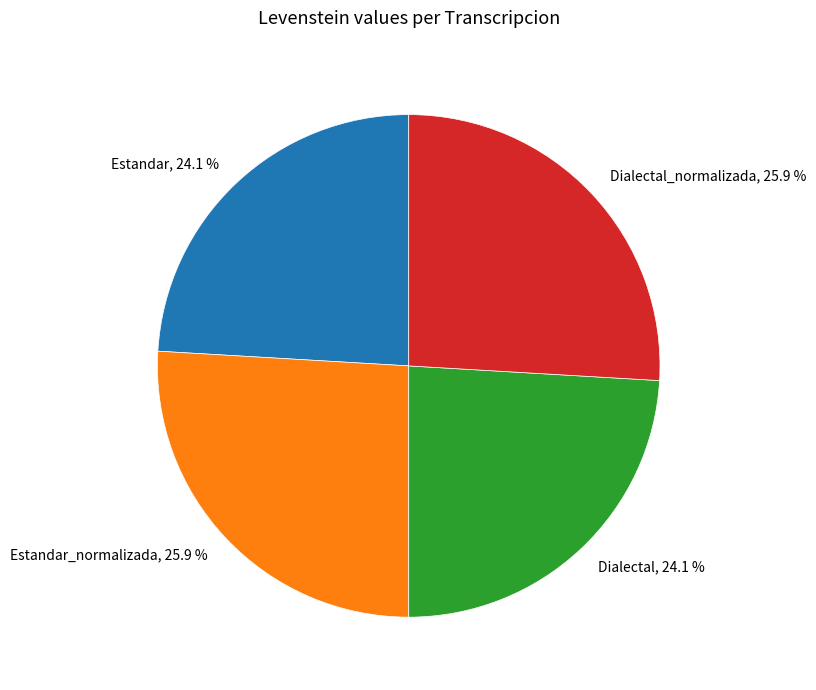

Approximately how many times larger is the value at Estandar_normalizada, 25.9 % compared to Dialectal_normalizada, 25.9 %?

1.0